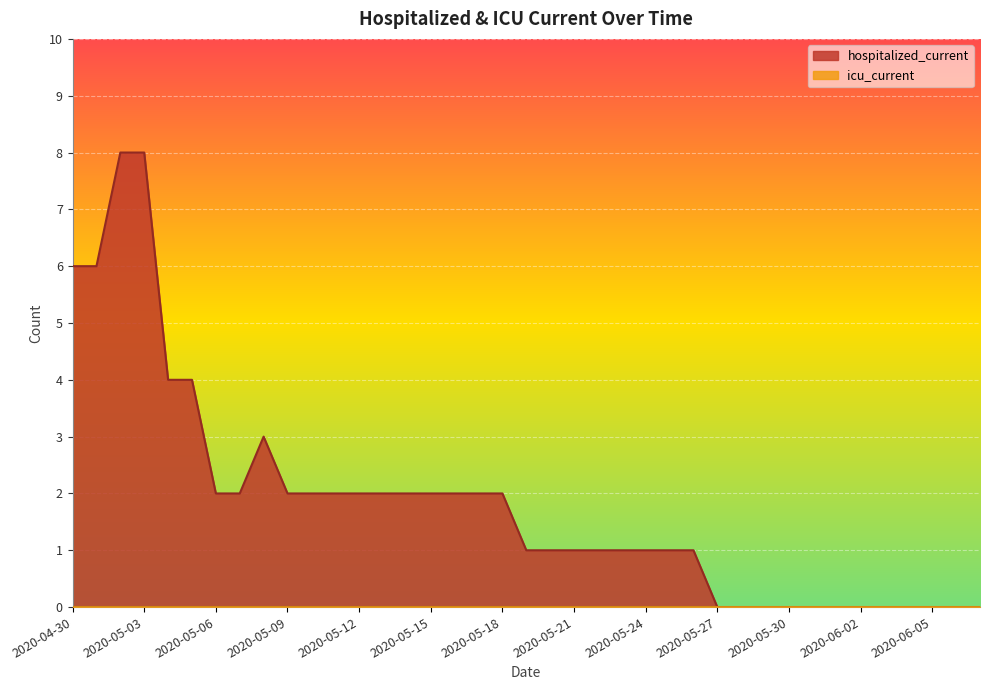

Rank the categories by value from highest to lowest.

2020-05-02, 2020-05-03, 2020-04-30, 2020-05-01, 2020-05-04, 2020-05-05, 2020-05-08, 2020-05-06, 2020-05-07, 2020-05-09, 2020-05-10, 2020-05-11, 2020-05-12, 2020-05-13, 2020-05-14, 2020-05-15, 2020-05-16, 2020-05-17, 2020-05-18, 2020-05-19, 2020-05-20, 2020-05-21, 2020-05-22, 2020-05-23, 2020-05-24, 2020-05-25, 2020-05-26, 2020-05-27, 2020-05-28, 2020-05-29, 2020-05-30, 2020-05-31, 2020-06-01, 2020-06-02, 2020-06-03, 2020-06-04, 2020-06-05, 2020-06-06, 2020-06-07